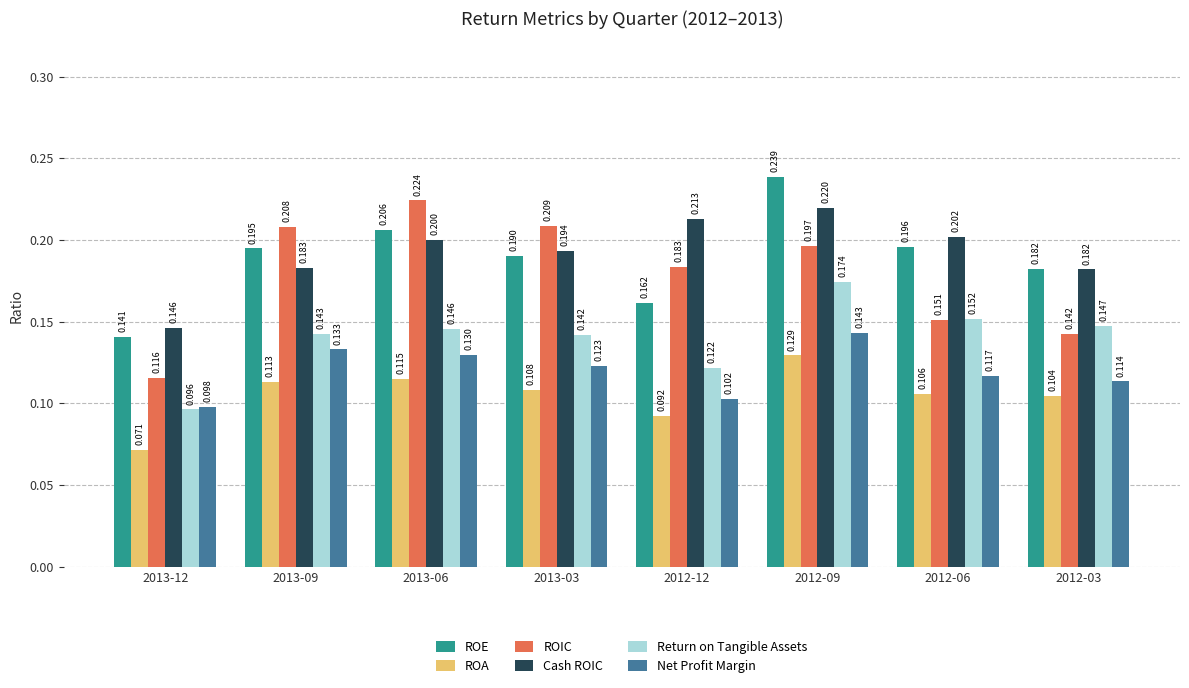

Which series has the largest range (max minus min)?

ROIC